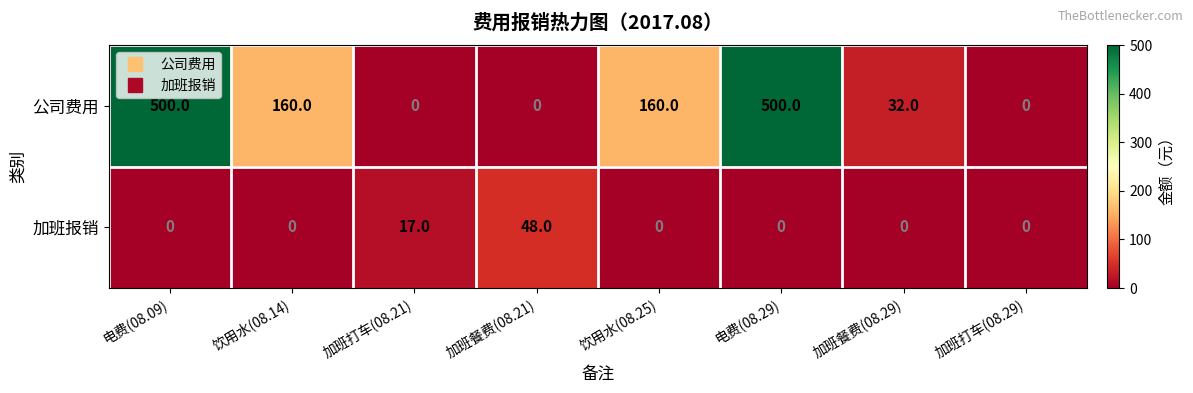

What is the greatest value displayed?

500